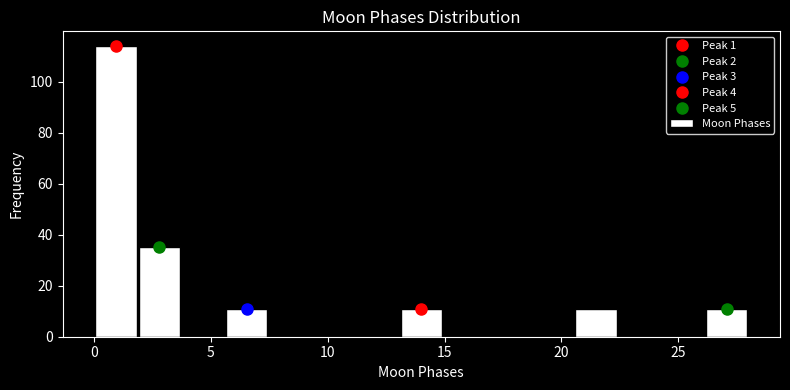

Read against the x-axis, roughly where is the centre of the tallest bar?

1.0